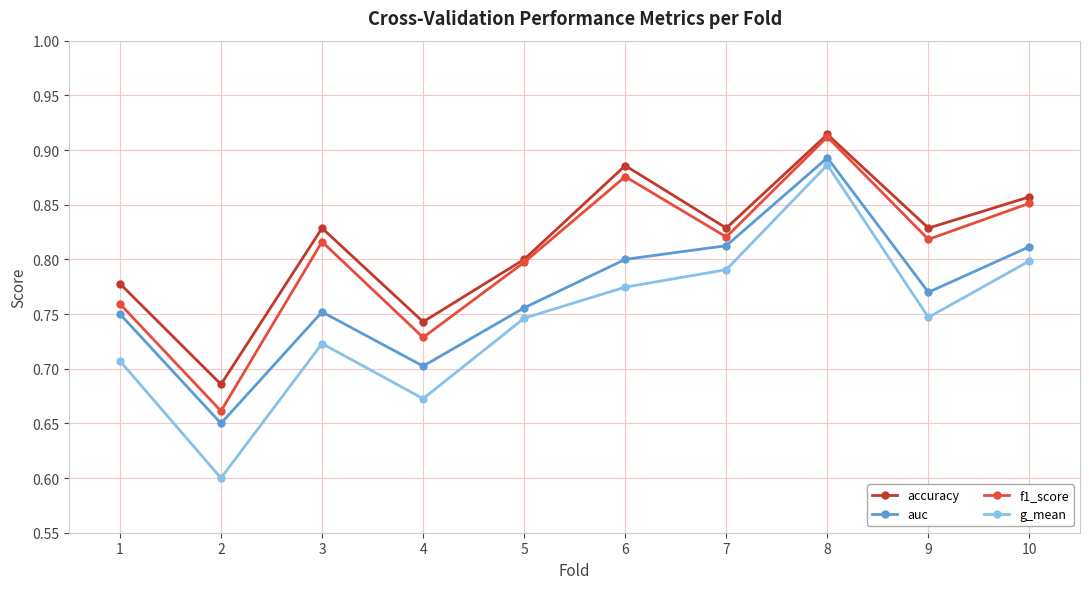

True or false: auc has a value of 1.2 at 3.

False